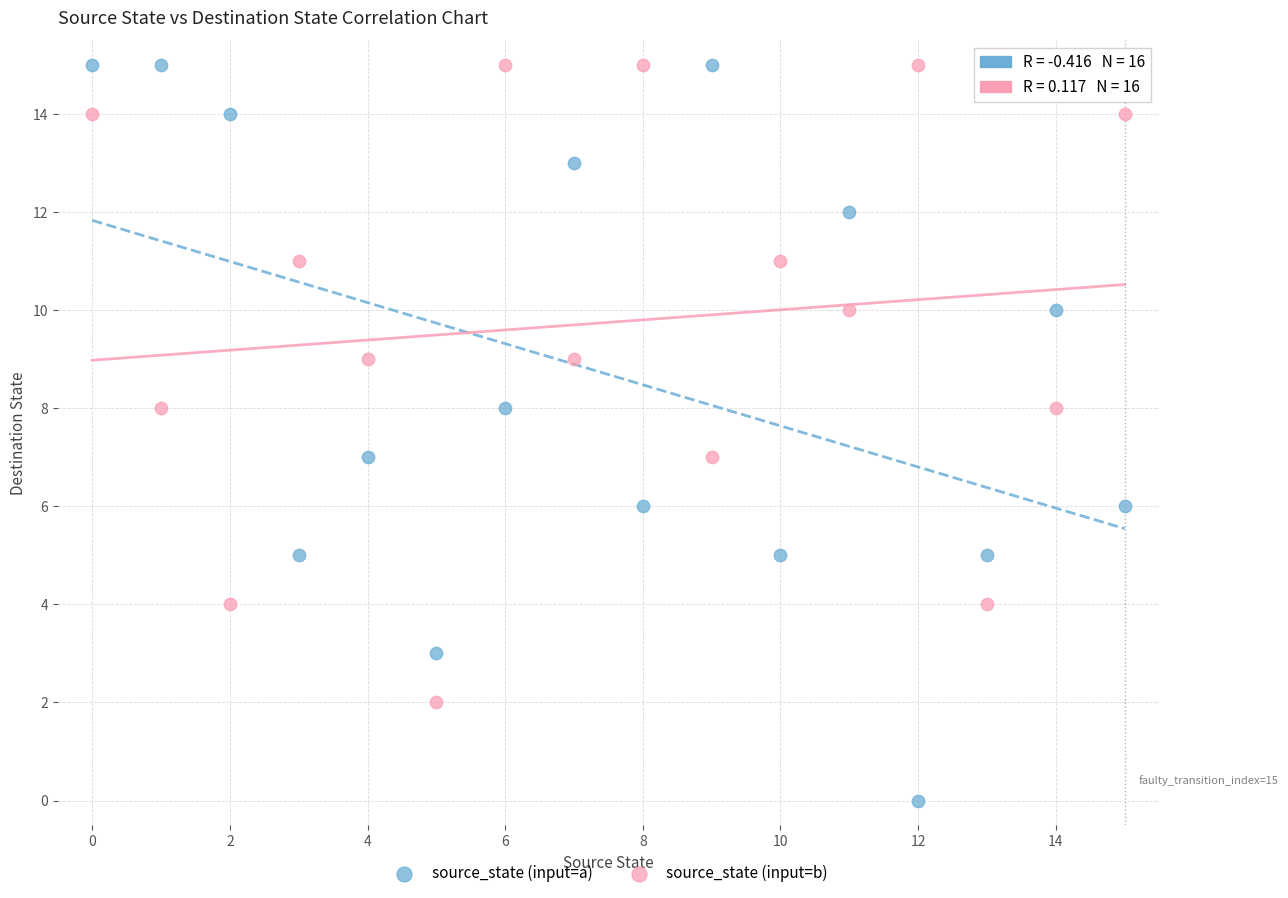

Which series contains the lowest Y value?

source_state (input=a)